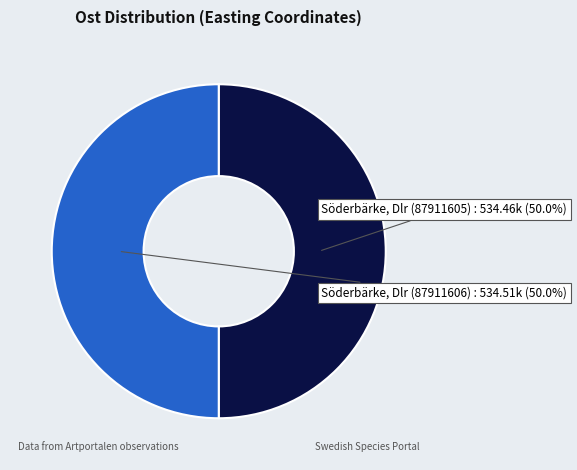

How many segments does this pie chart have?

2